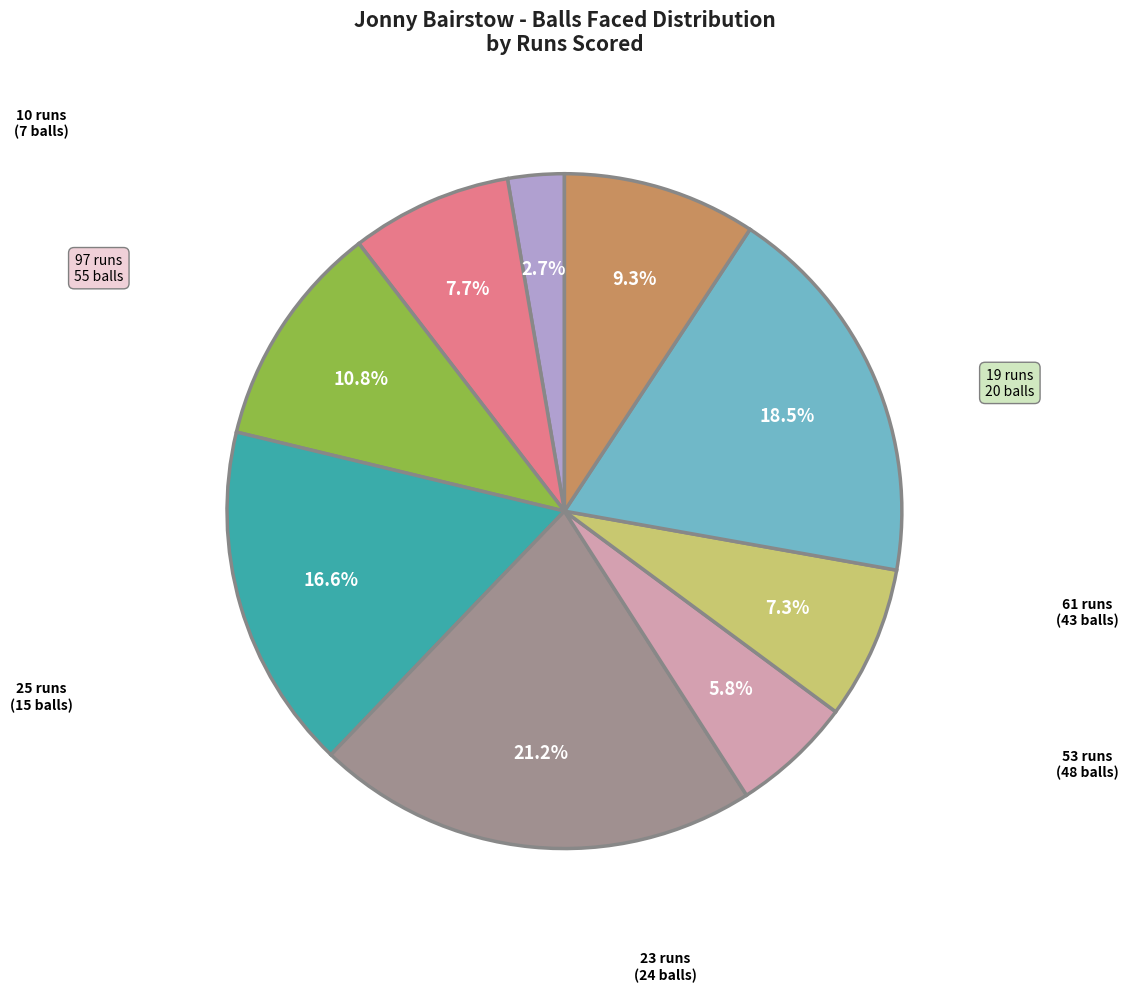

Is there any slice that represents more than half of the pie?

No